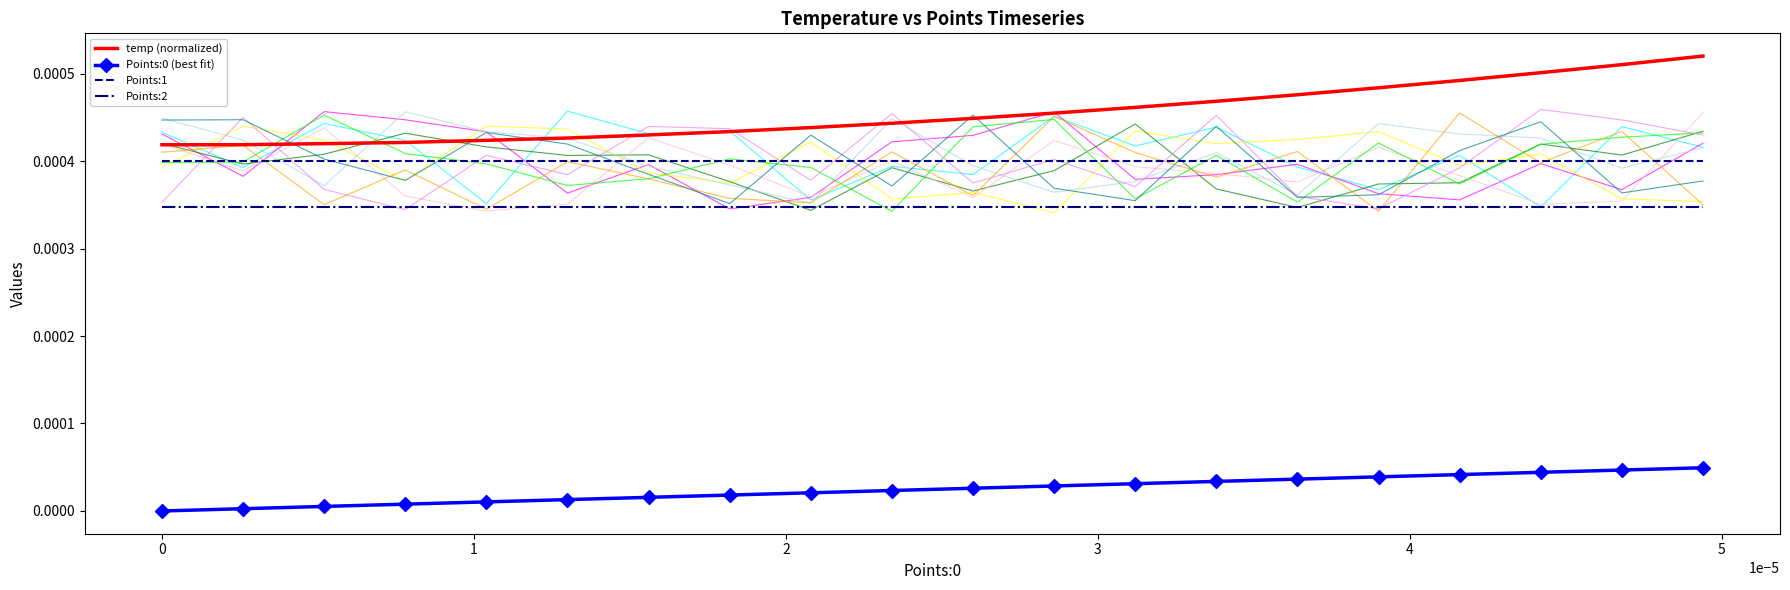

True or false: temp (normalized) and Points:0 (best fit) cross at least once.

False